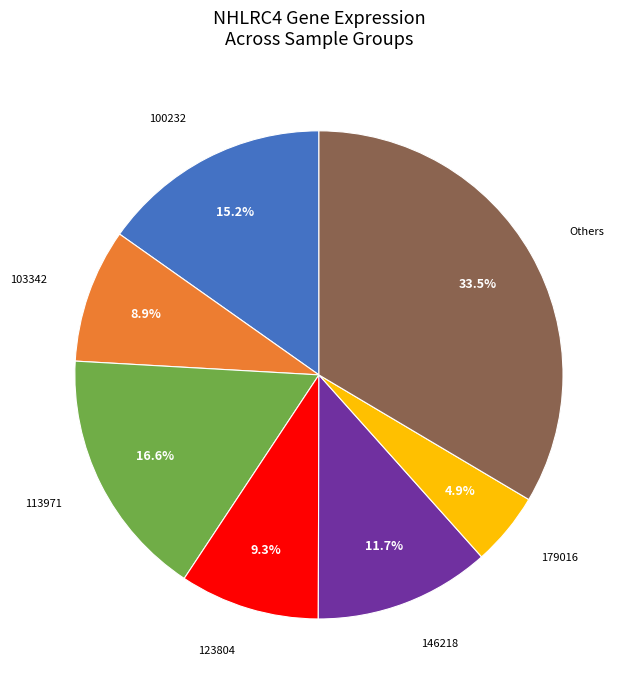

Which category has the smallest portion of the pie?

179016